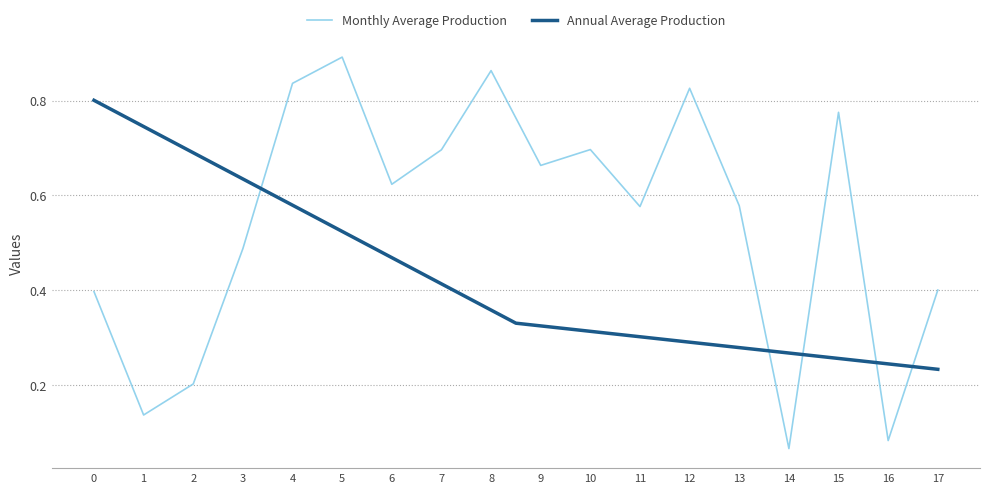

At which label does Monthly Average Production reach its peak?

5